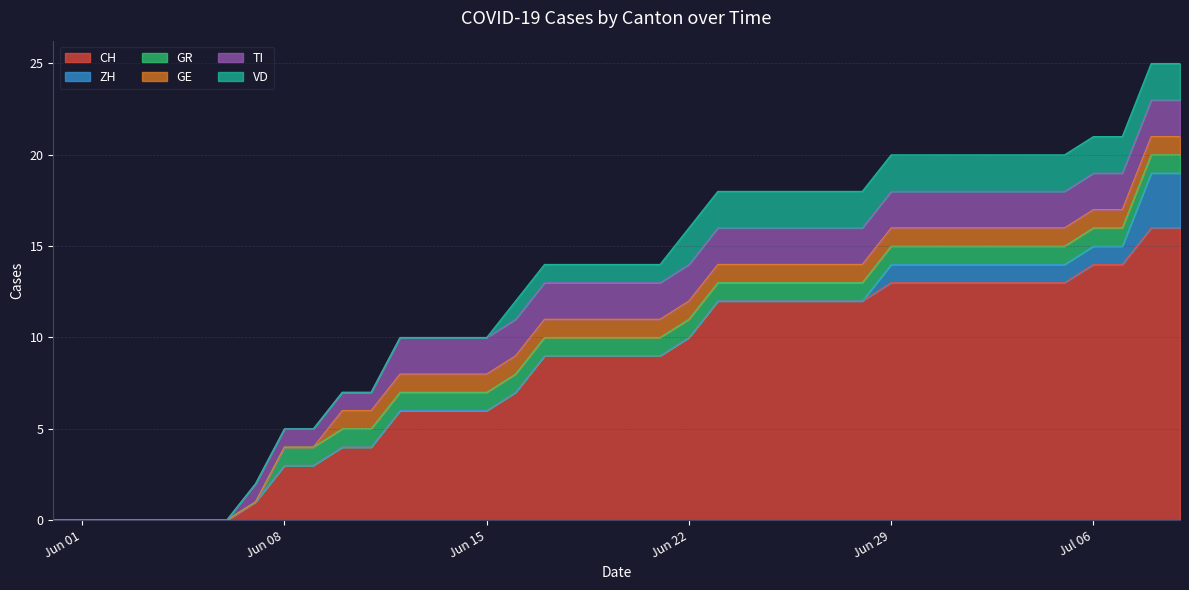

What is the maximum value shown in the chart?

16